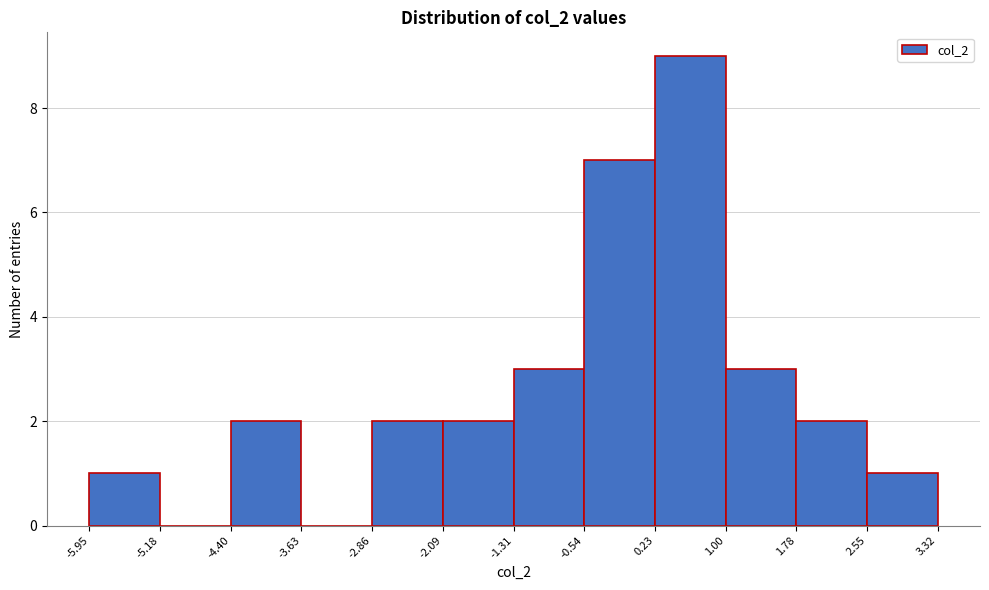

Reading left to right, transcribe this chart: for each bar, give the range it covers on the x-axis and its height. The values are not printed on the chart, so give them approximately, as read against the axis.

-5.95 to -5.18: 1
-5.18 to -4.40: 0
-4.40 to -3.63: 2
-3.63 to -2.86: 0
-2.86 to -2.09: 2
-2.09 to -1.31: 2
-1.31 to -0.54: 3
-0.54 to 0.23: 7
0.23 to 1.00: 9
1.00 to 1.78: 3
1.78 to 2.55: 2
2.55 to 3.32: 1